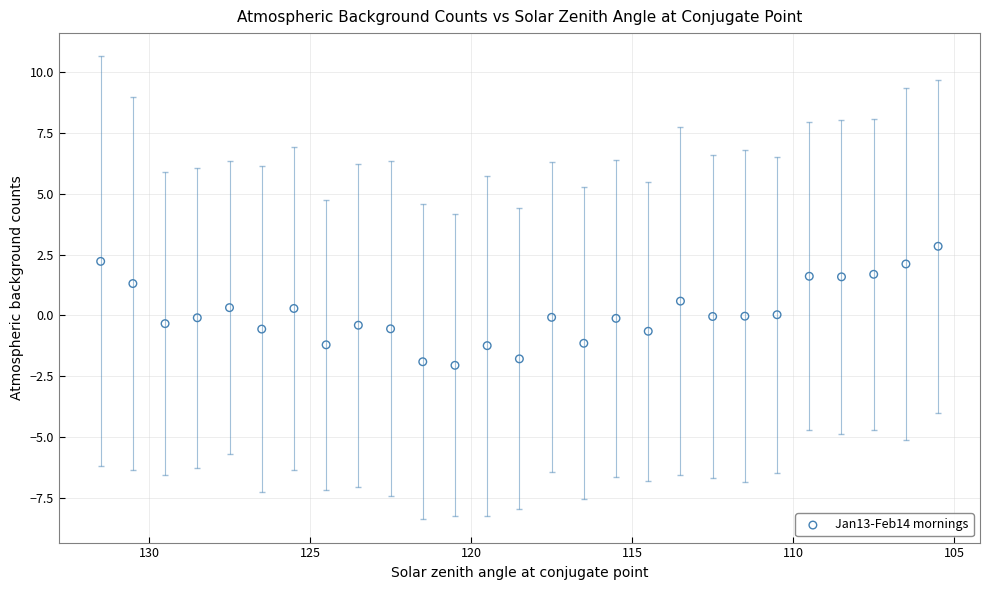

What is the range of Y values (max minus min)?

4.9